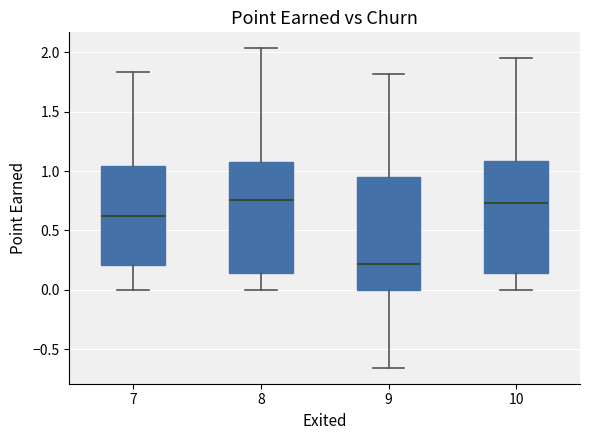

Where is the lower edge of the box at x = 8 on the y-axis? The values are not printed on the chart, so give them approximately, as read against the axis.

0.15